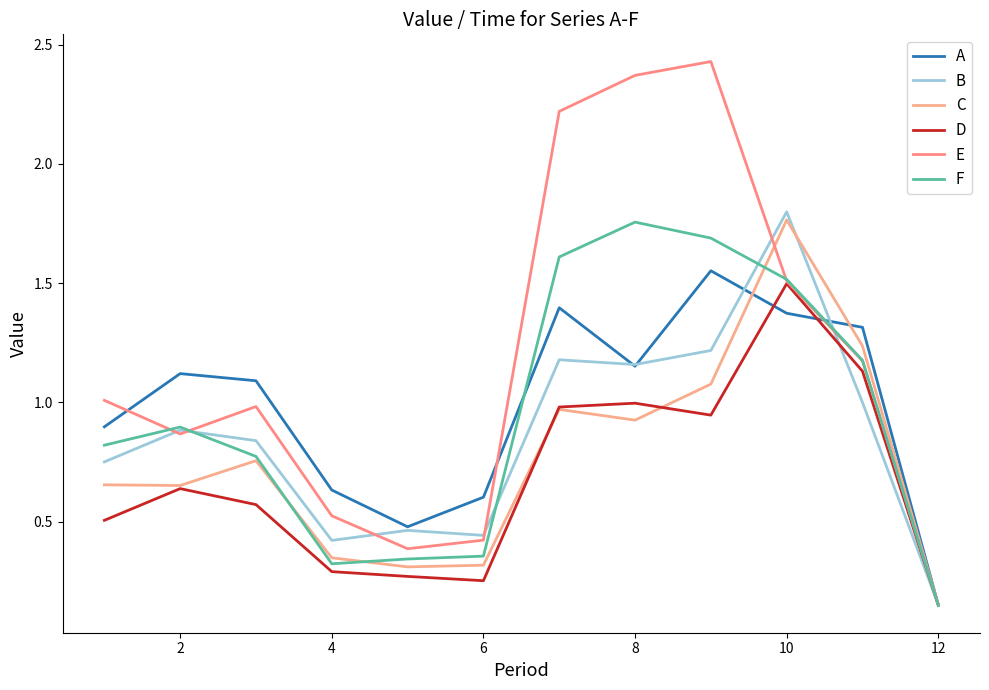

How many series are shown in this chart?

6